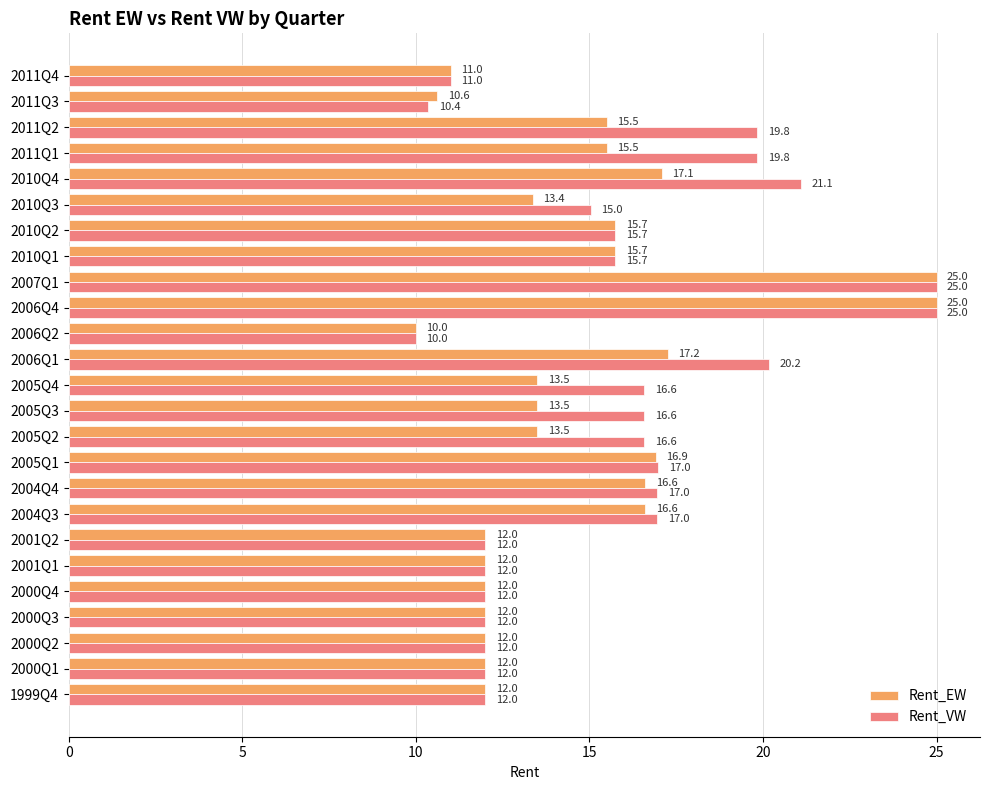

What is the approximate value of Rent_EW at 2010Q2?

15.7